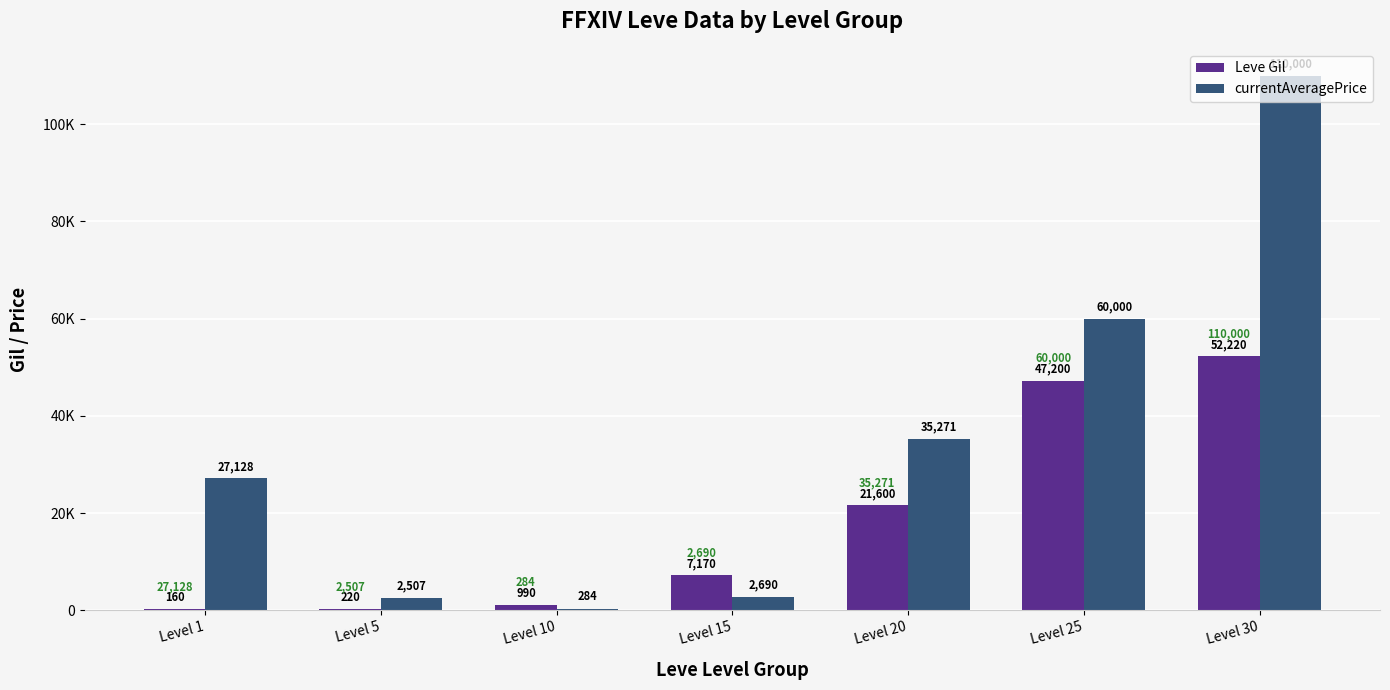

What is the difference between the maximum and minimum values in the Leve Gil series?

52060